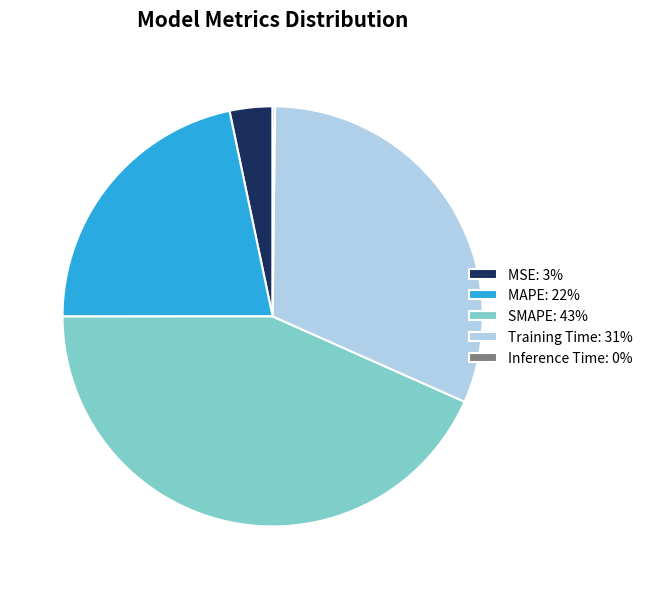

Does Training Time: 31% represent more than half of the total?

No